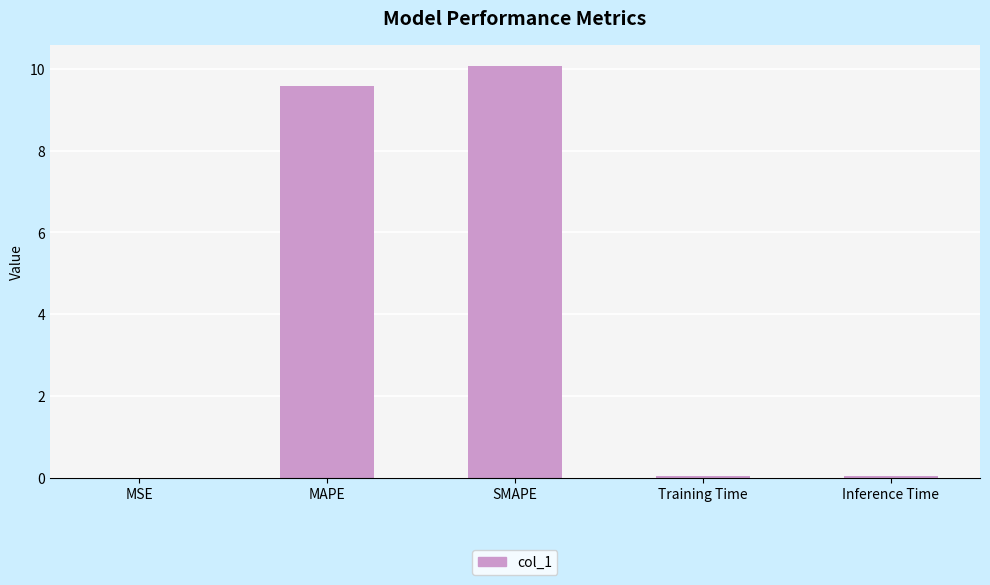

Which label corresponds to the largest value in the chart?

SMAPE